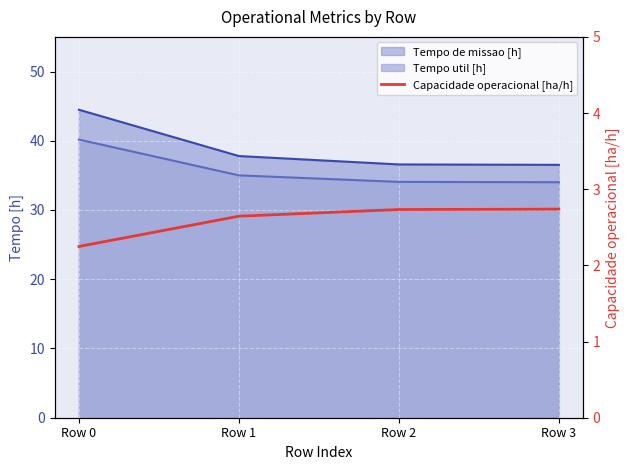

How many values are between 2 and 3?

4